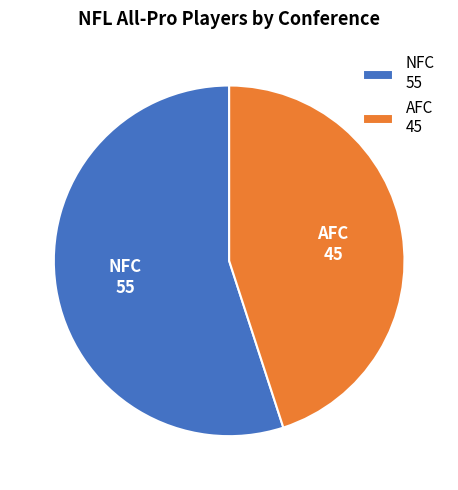

Combined, do NFC 55 and AFC 45 account for over 50%?

Yes